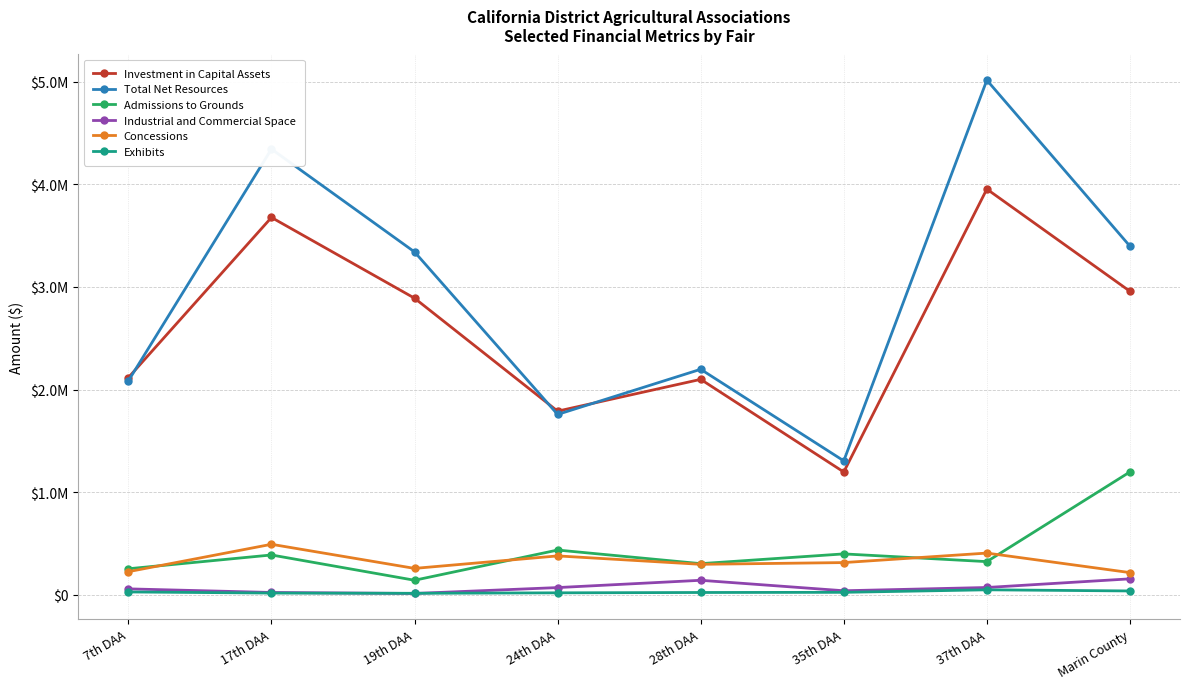

True or false: Total Net Resources and Industrial and Commercial Space intersect in this chart.

False